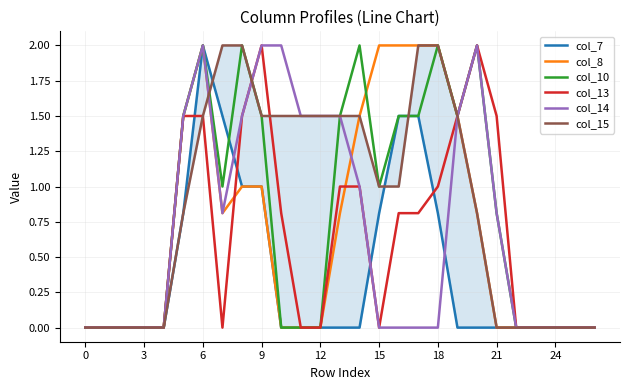

Count the number of data series in this chart.

6